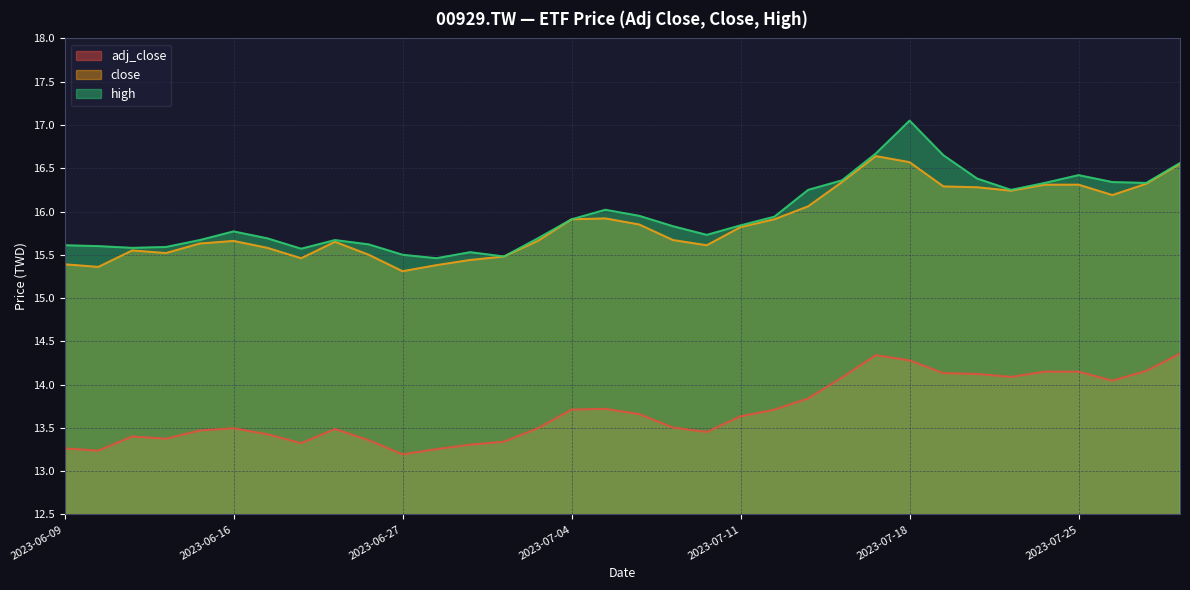

True or false: close and high intersect in this chart.

False